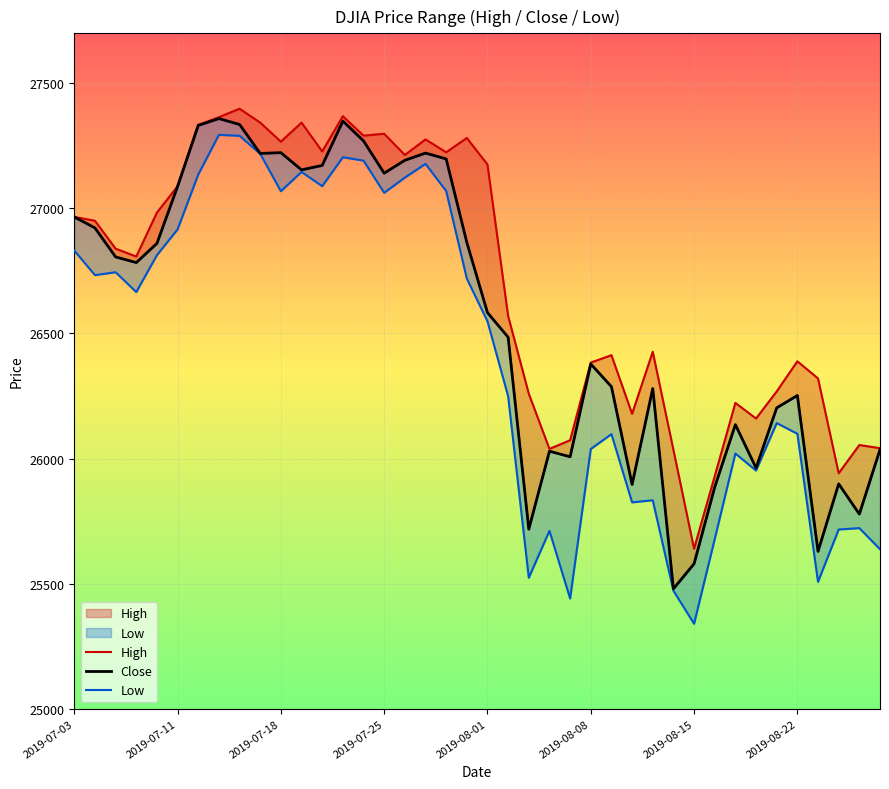

Which series changed the most between 2019-08-08 and 38?

Close